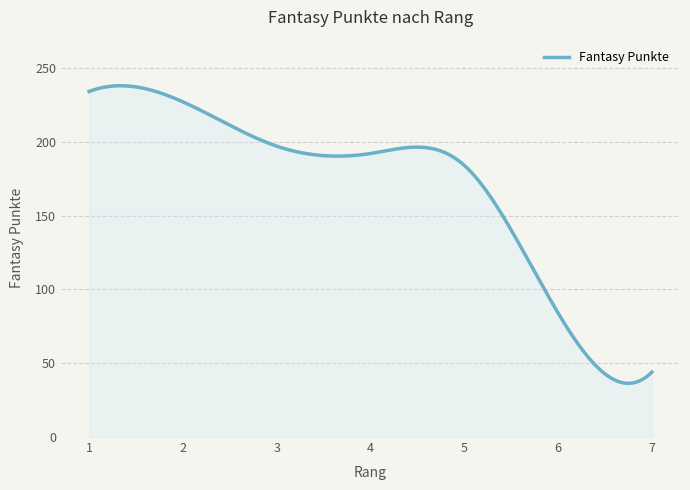

What is the sum of all values?

50957.5